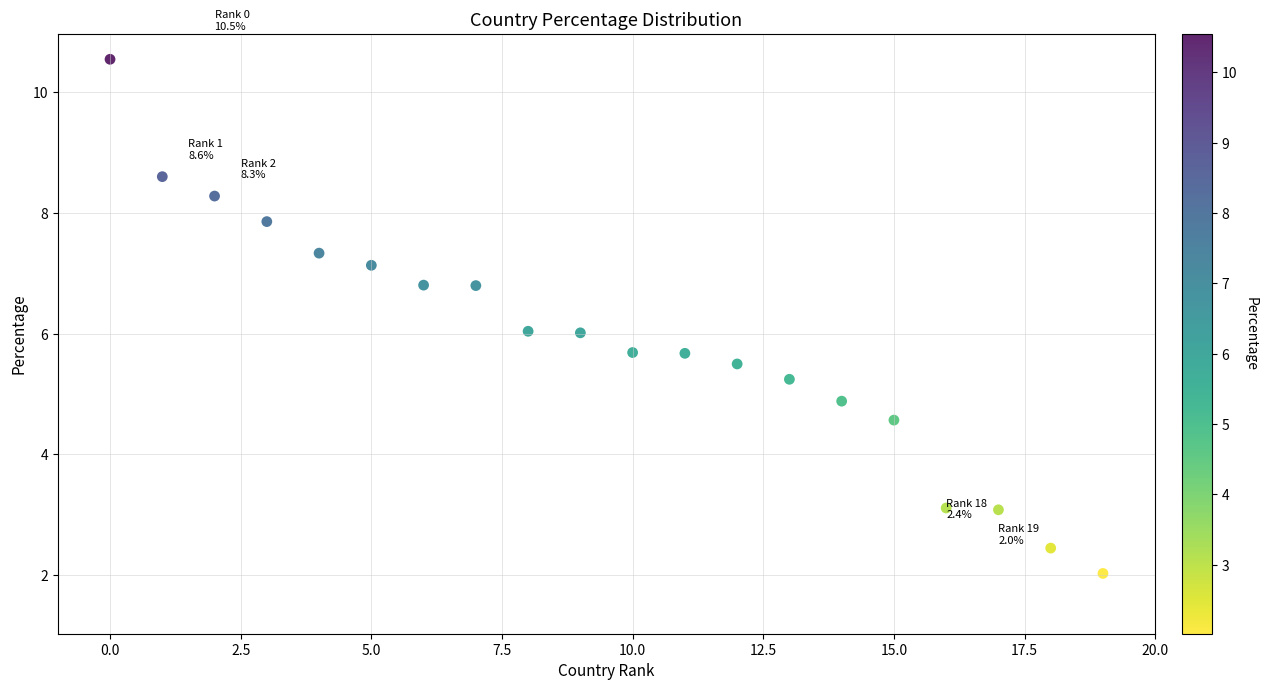

What is the range of Y values (max minus min)?

8.5